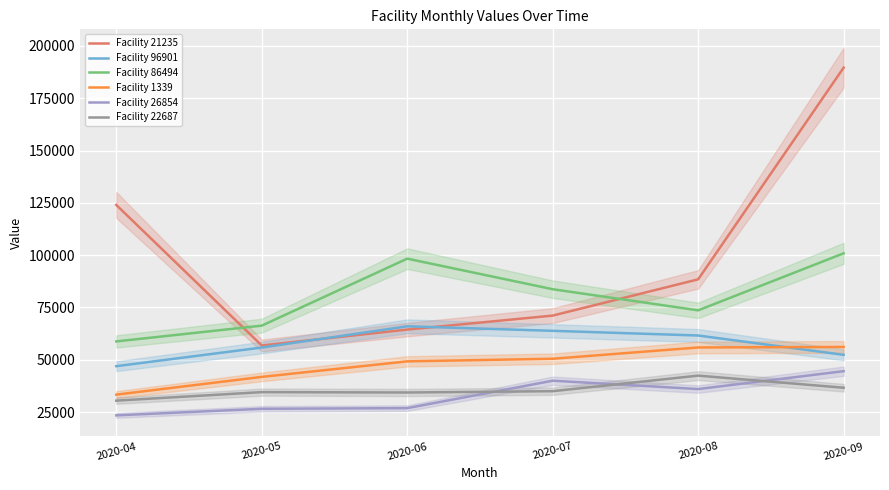

Which has a higher value, 2020-05 or 2020-06?

2020-06